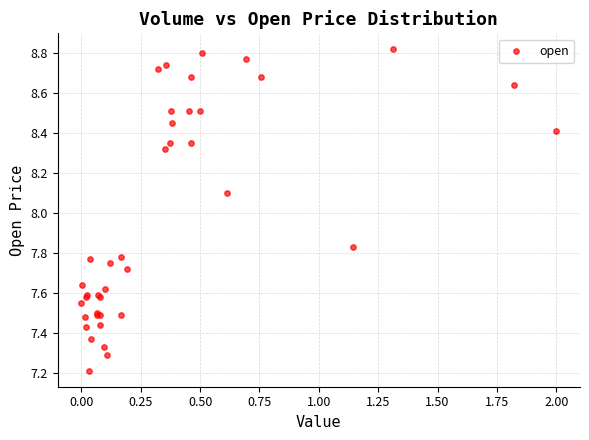

What Y value in the scatter plot is closest to 8?

8.1